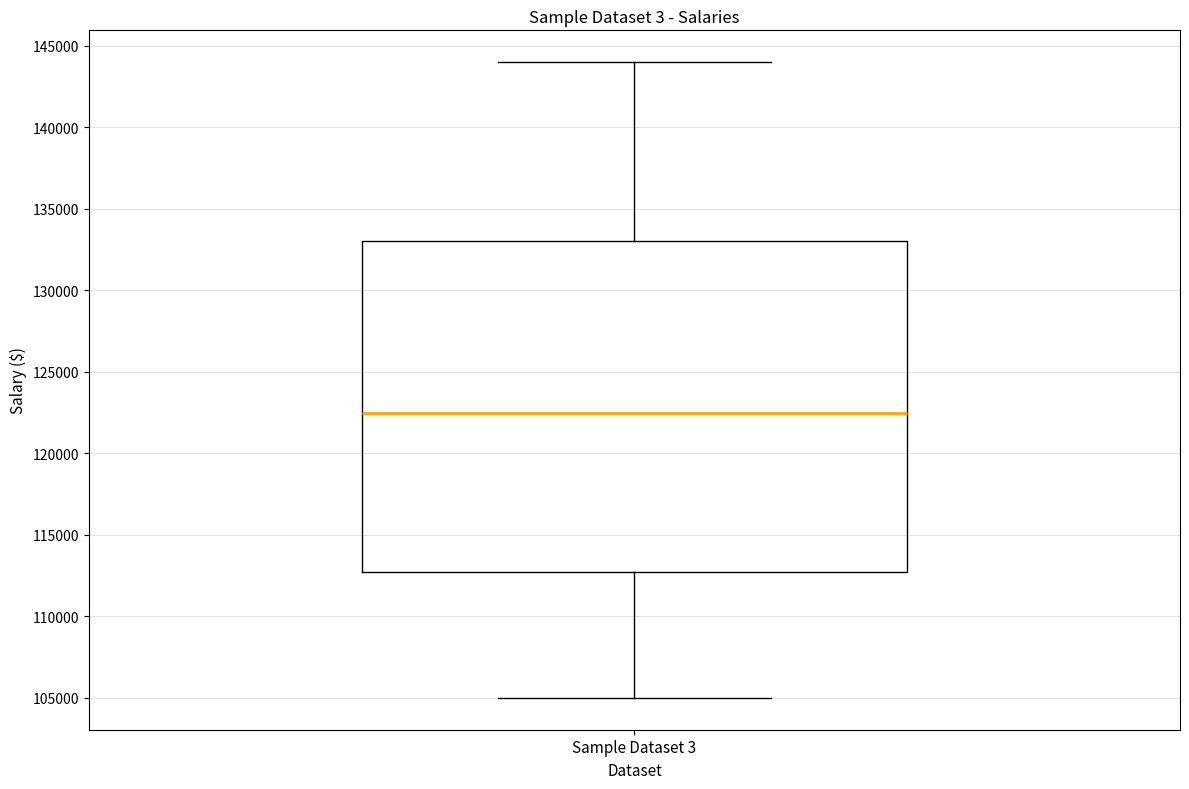

Transcribe this box plot: give where the median line is, the range the box spans, and where the two whiskers end, as read against the y-axis. The values are not printed on the chart, so give them approximately, as read against the axis.

median 122500, box 113000 to 133000, whiskers 105000 to 144000